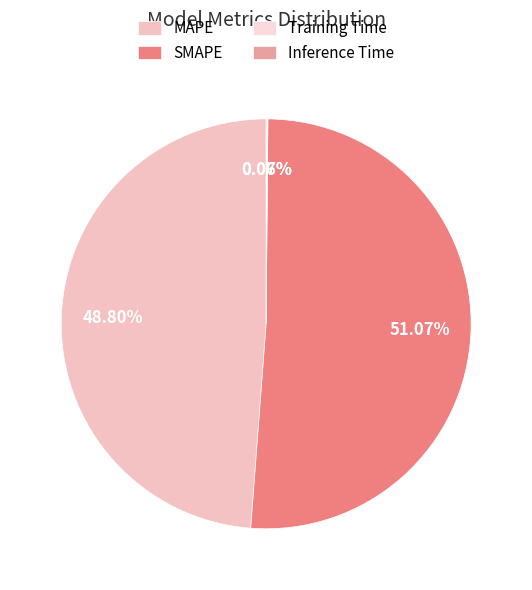

Which category has the biggest portion of the pie?

SMAPE